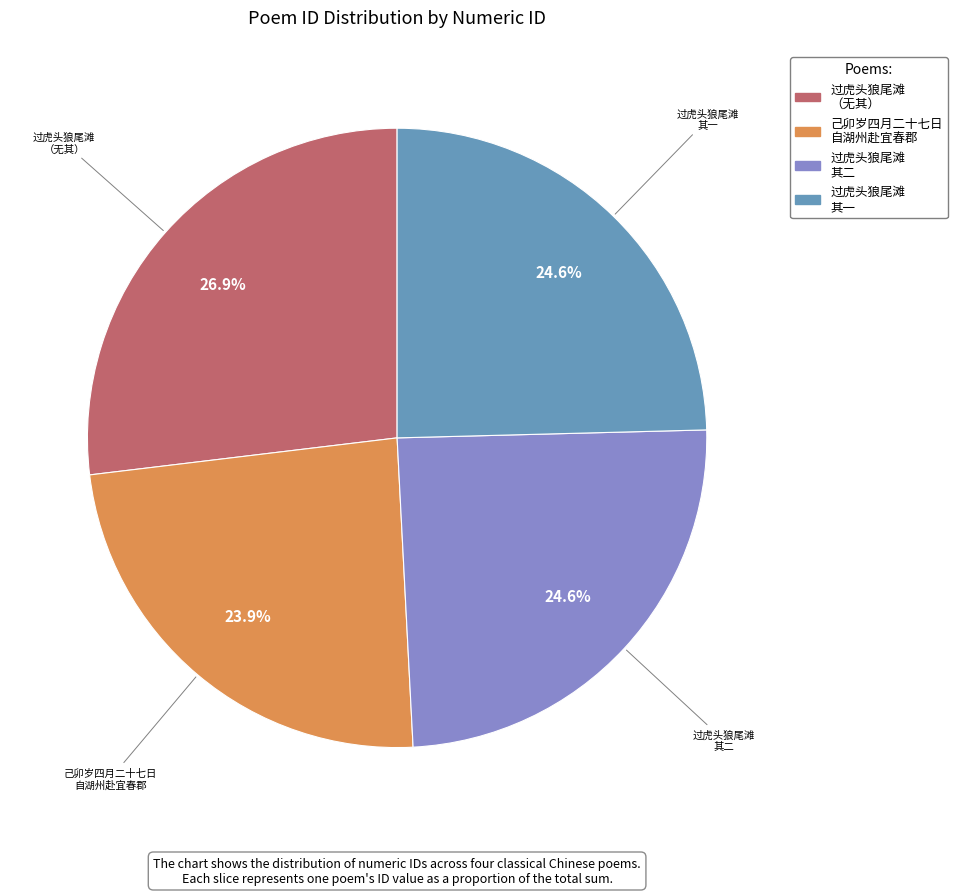

Does any single category account for the majority?

No